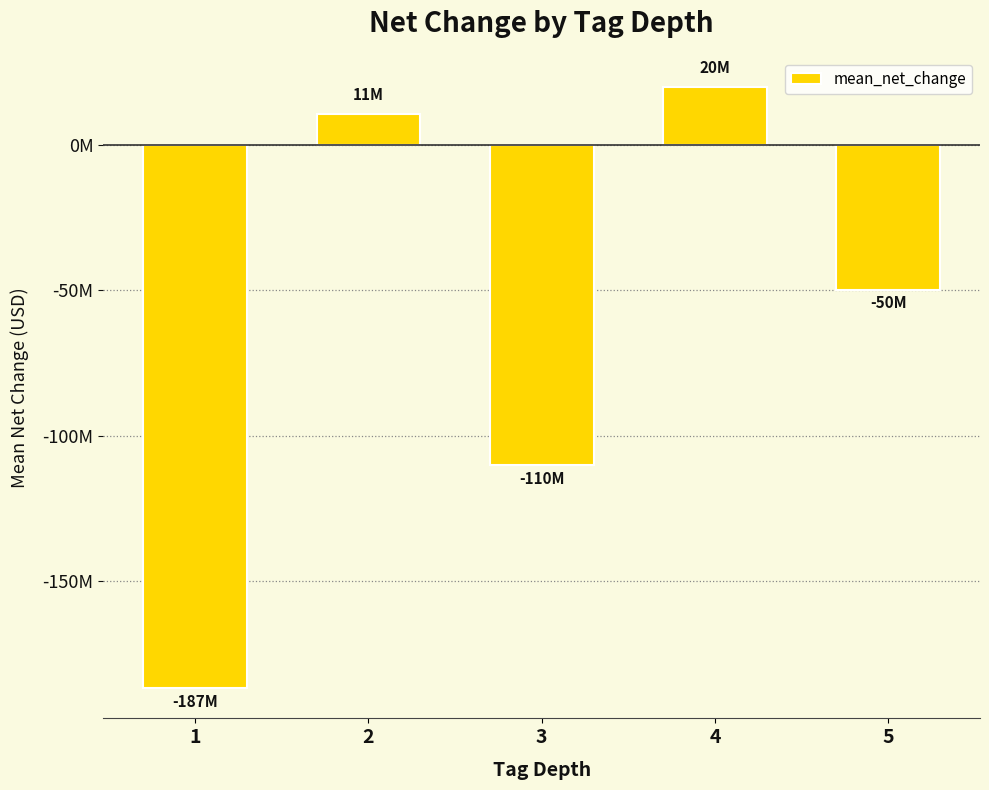

Reading left to right, extract all data points from this chart.

-186986222.2	10831133.3	-110171000.0	19937000.0	-49813000.0